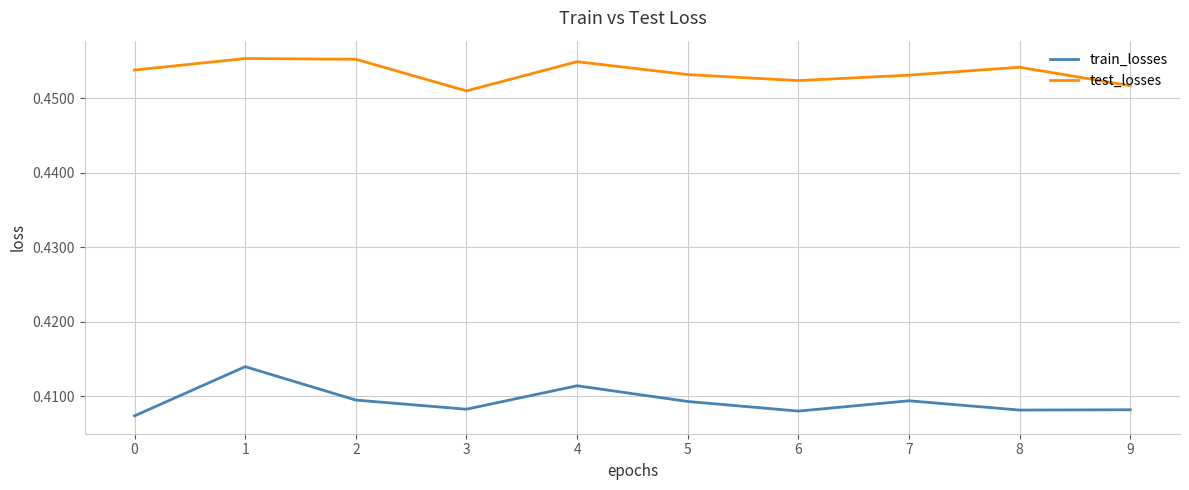

Count the number of categories in the chart.

10